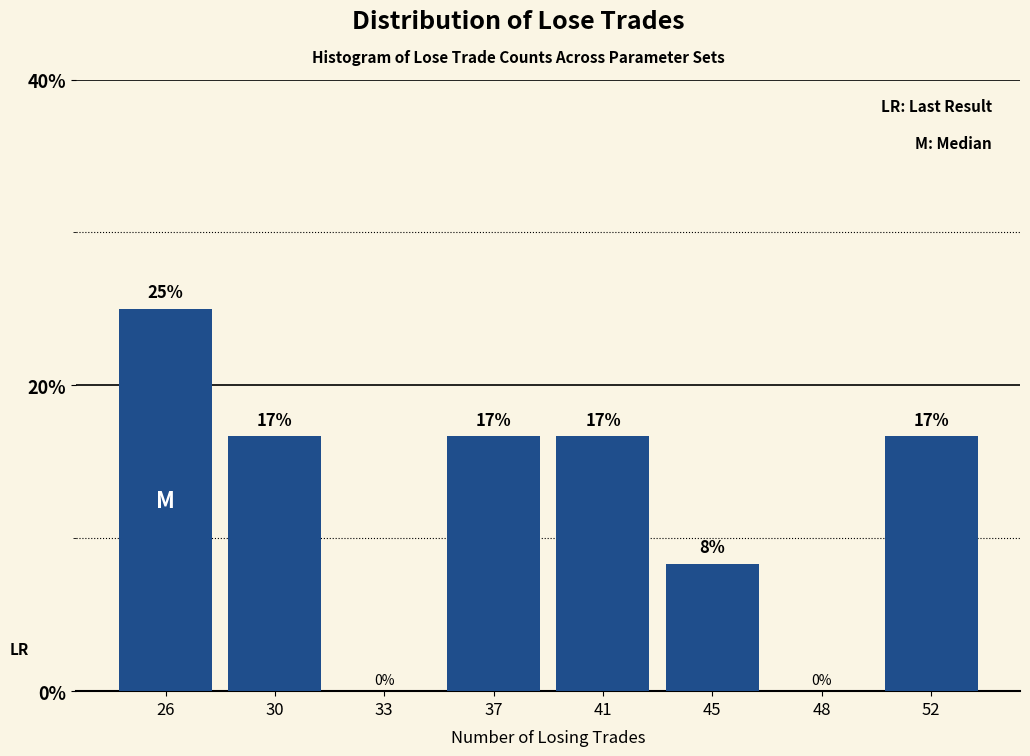

Are the bars horizontal?

No